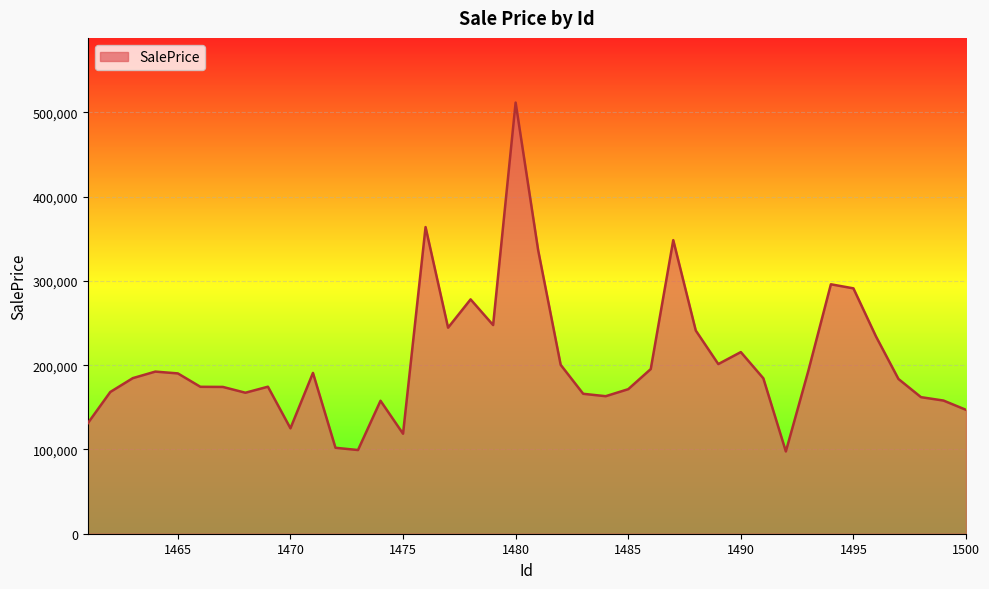

What is the minimum value shown in the chart?

97571.8